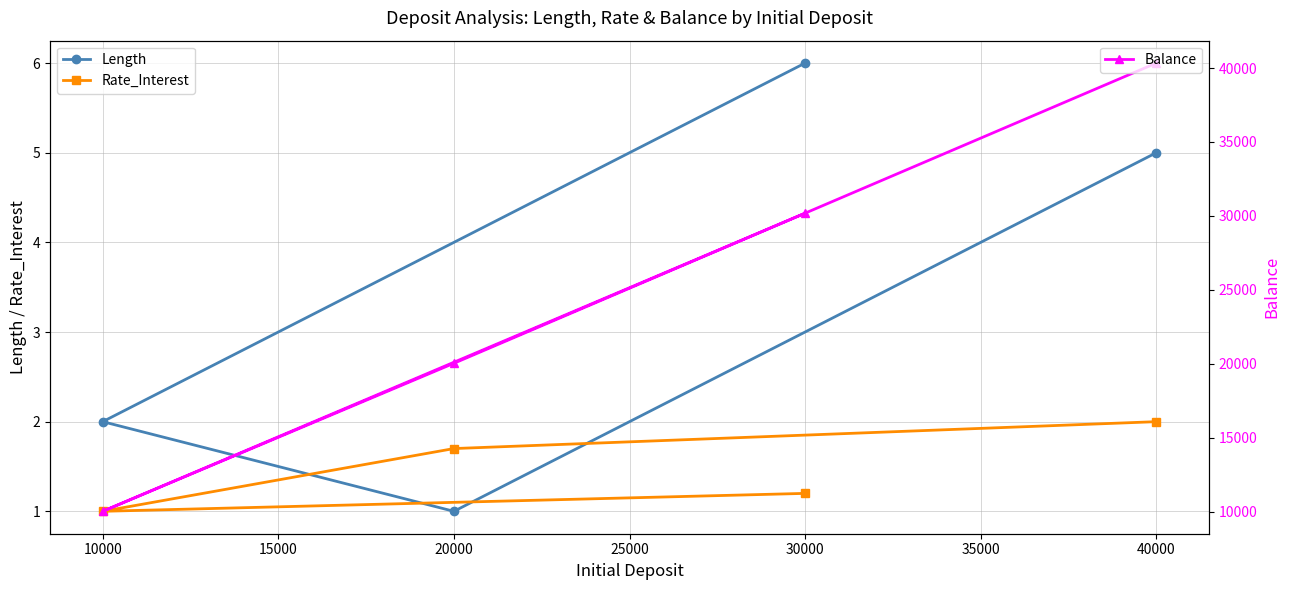

At how many categories does at least one series exceed 12936?

3